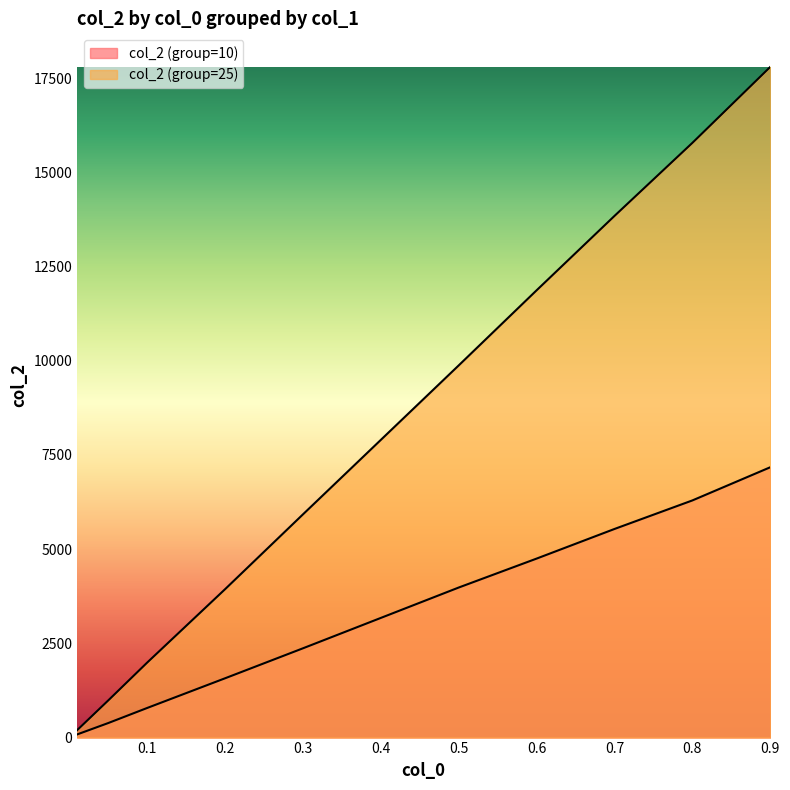

What is the value of the col_2 (group=10) point at the 10th from the left?

7174.9